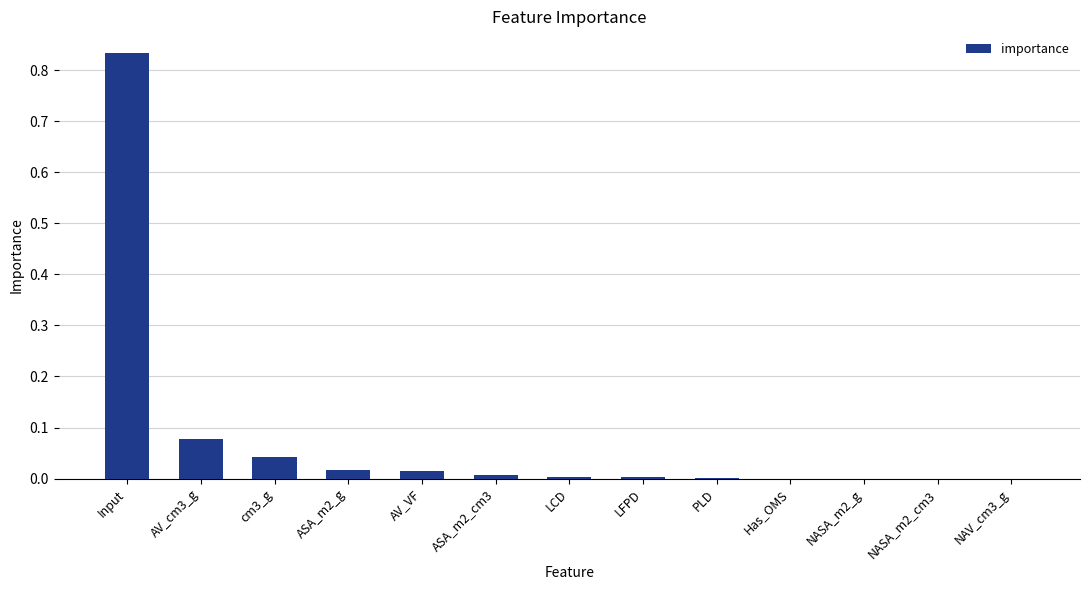

The chart shows a value of 0.2 at Input. True or false?

False